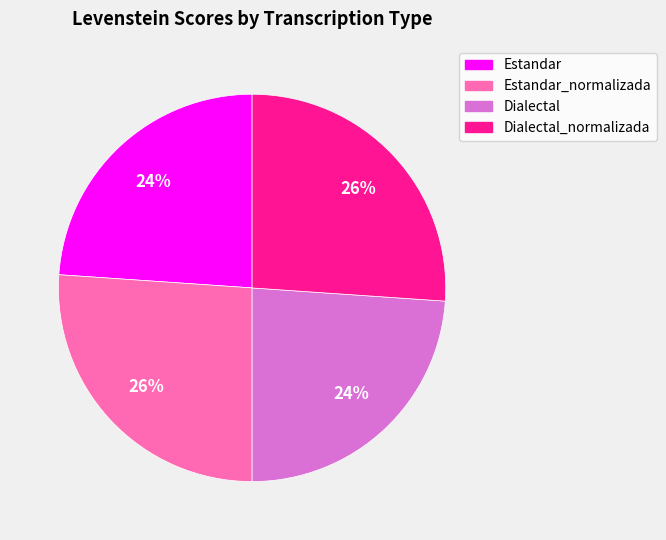

Does any single category account for the majority?

No